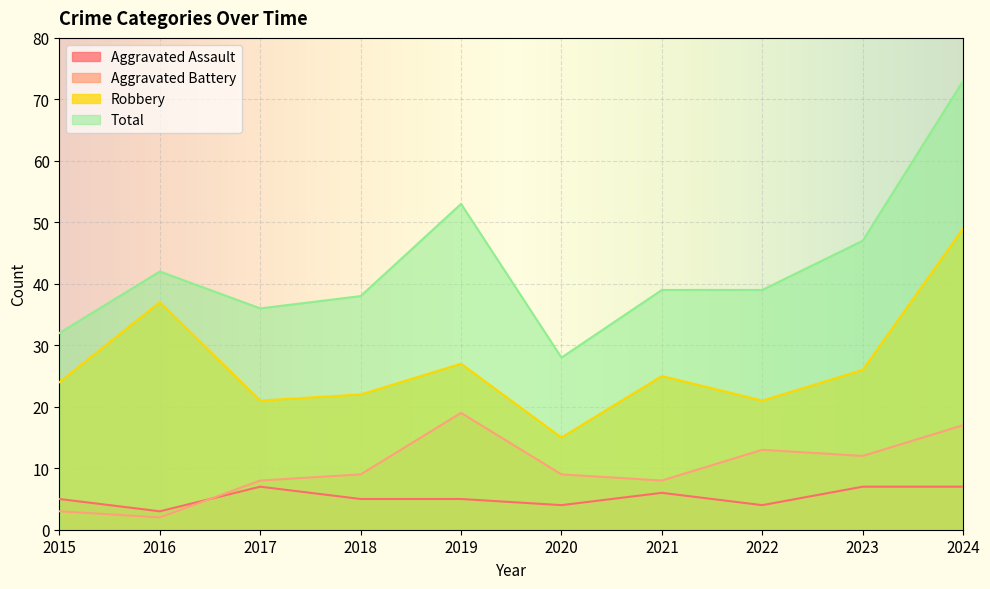

What is the total value across all series at 2015?

64